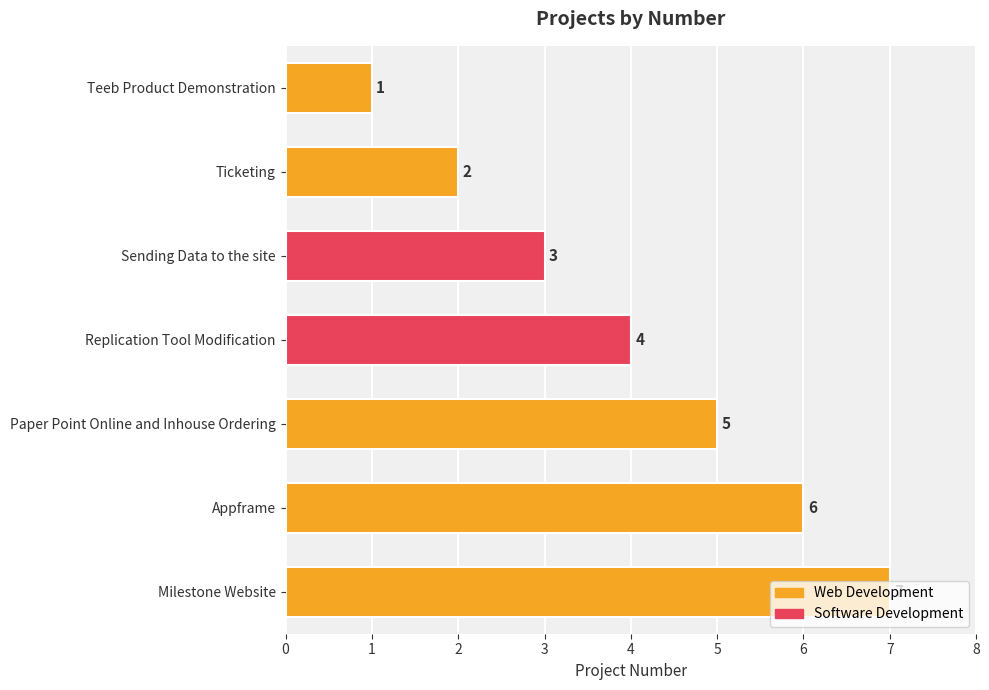

True or false: the data shows 2 at Ticketing.

True